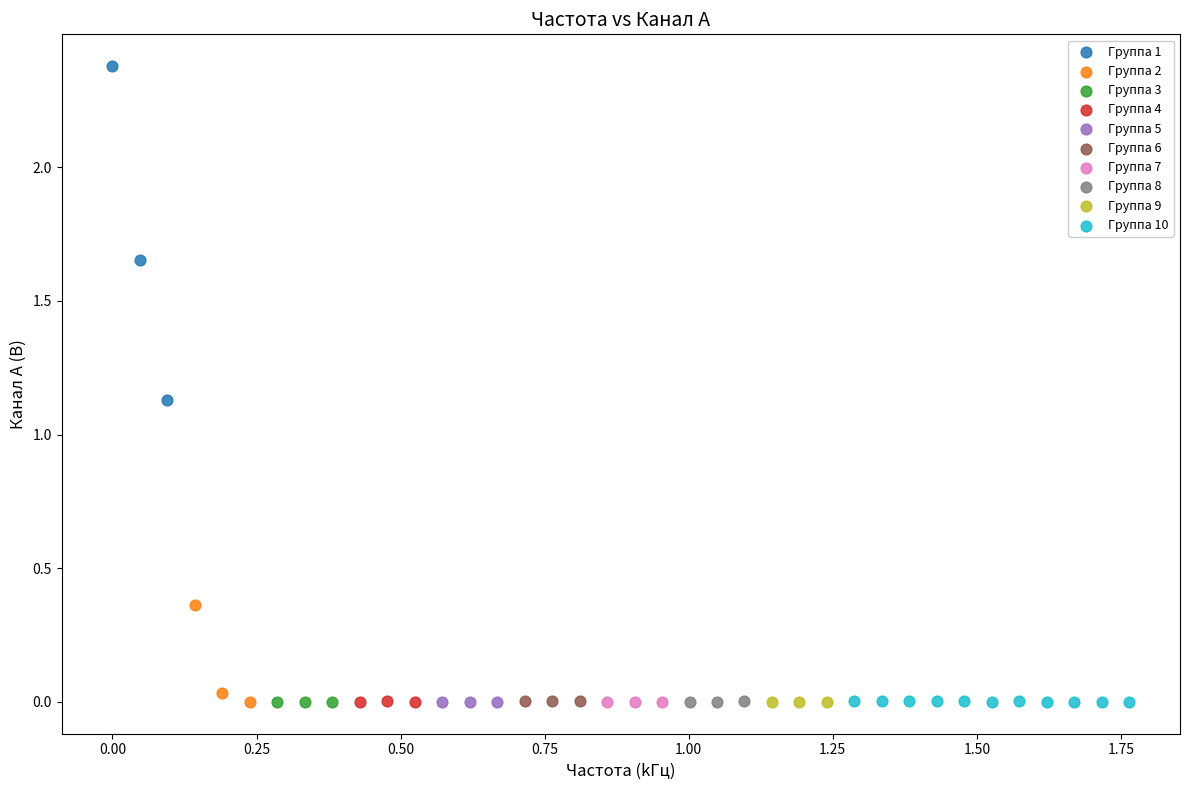

Which series reaches the maximum Y coordinate?

Группа 1